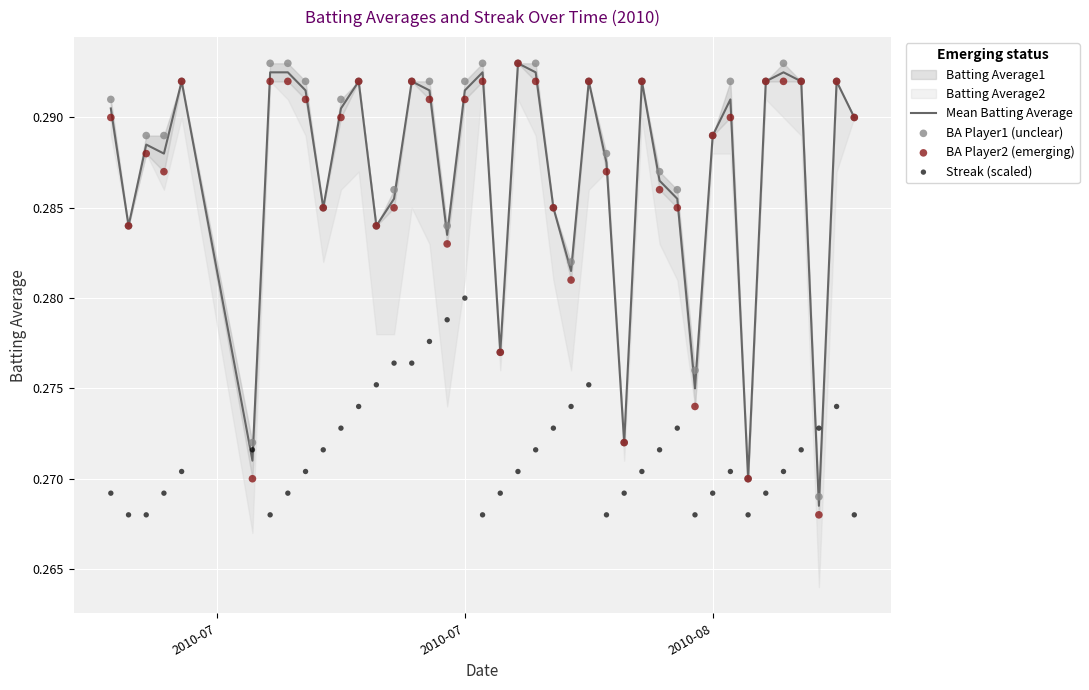

Which series contains the highest Y value?

Mean Batting Average